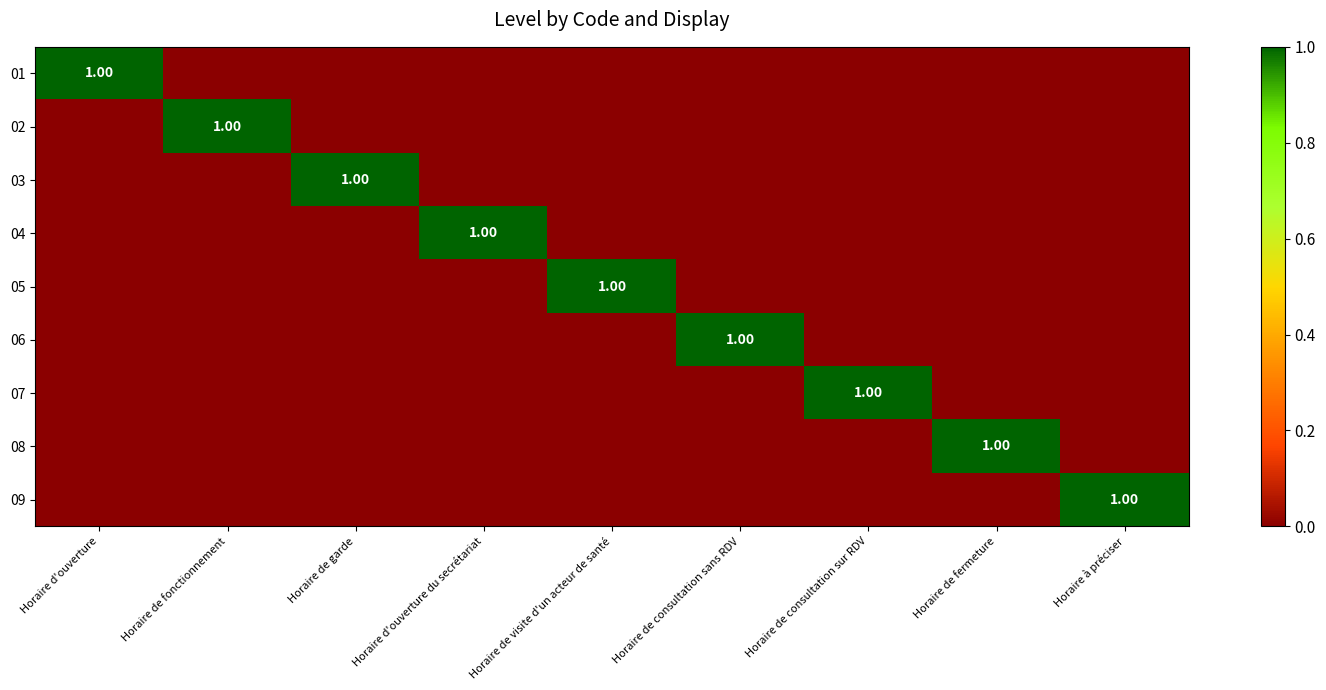

What is the total value across all series at Horaire d'ouverture?

1